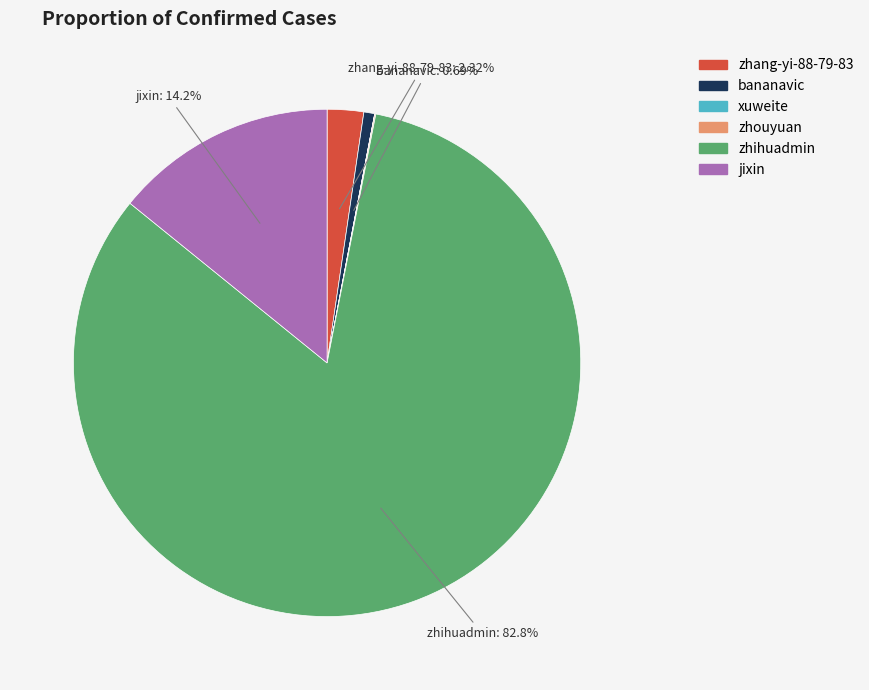

Does zhihuadmin account for over 50% of the chart?

Yes